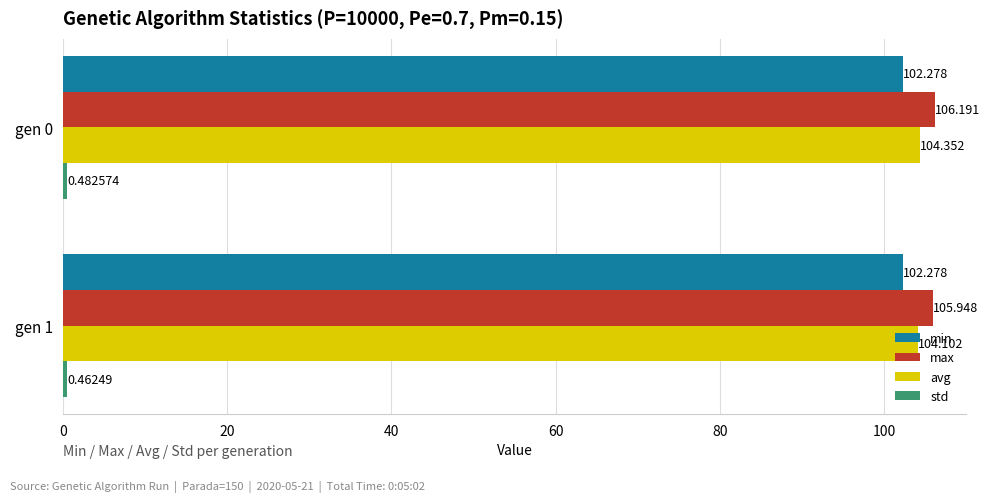

Which series has the largest range (max minus min)?

avg